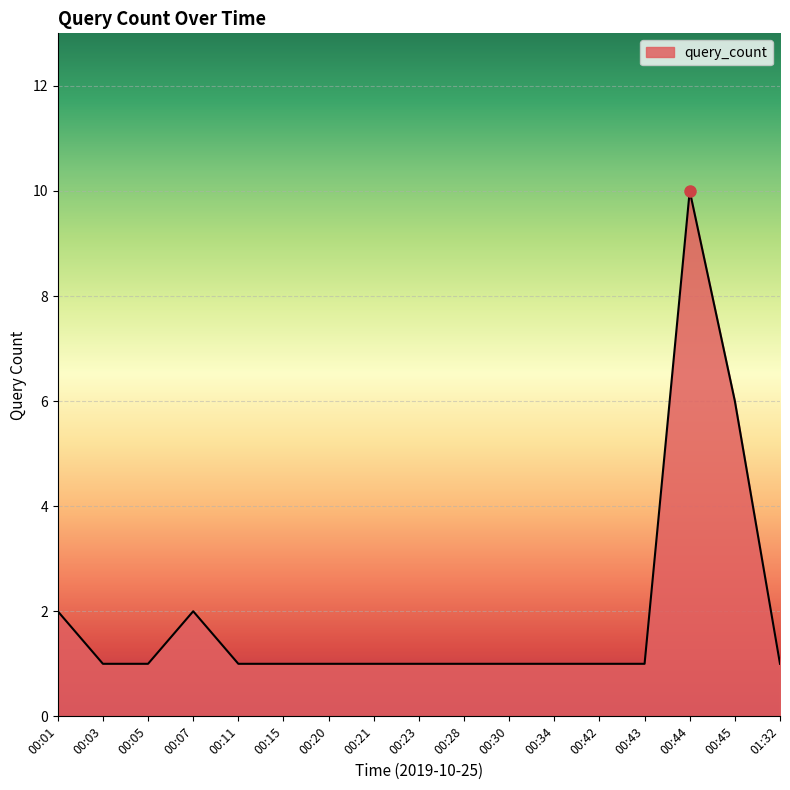

How many lines are shown in the chart?

1